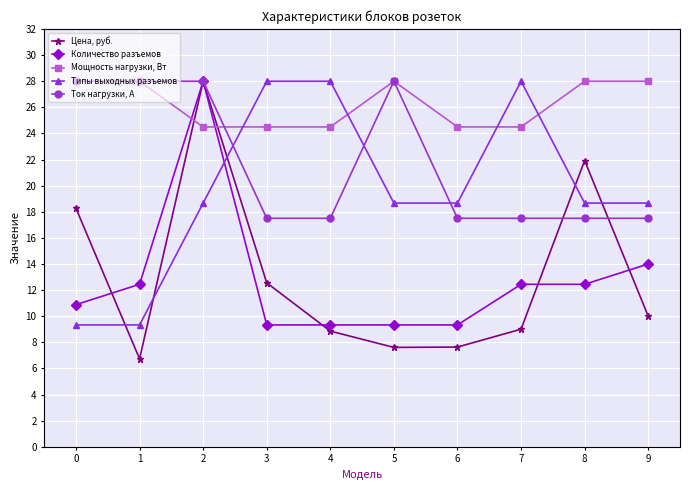

How many values in the Количество разъемов series are below 12?

5